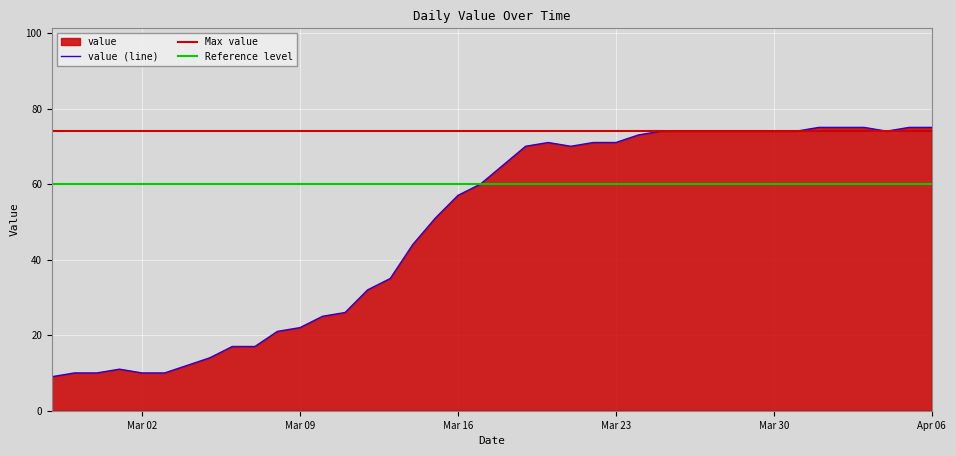

What is the maximum value for value (line)?

75